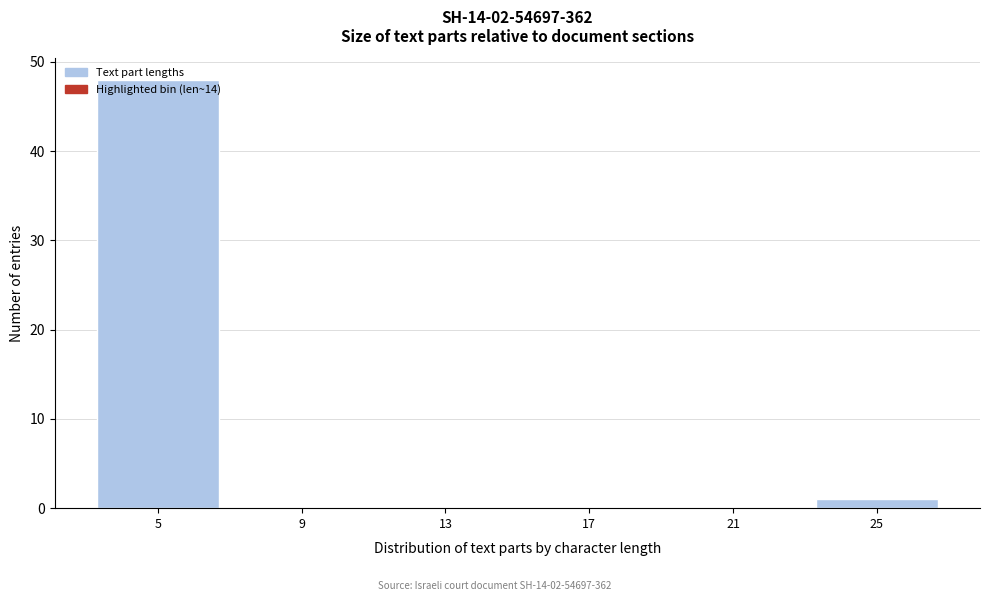

At which category does the chart reach its peak across all series?

5